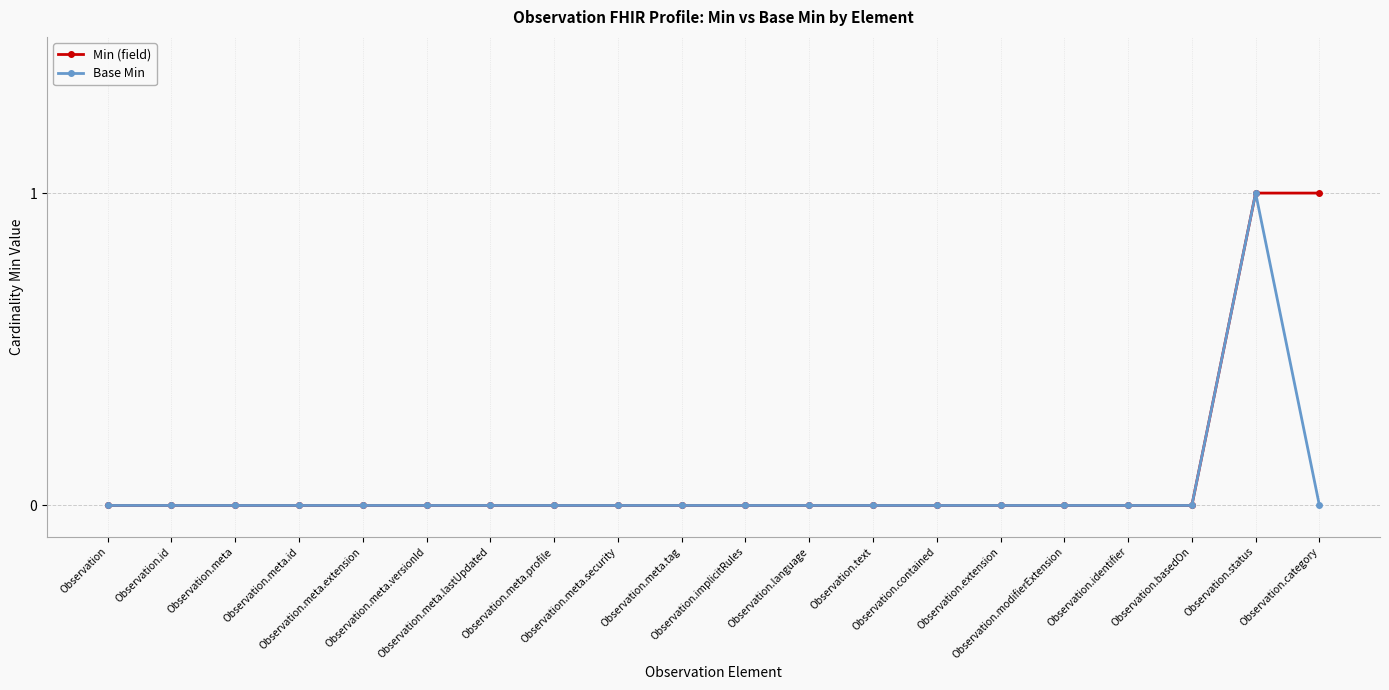

What is the greatest value displayed?

1